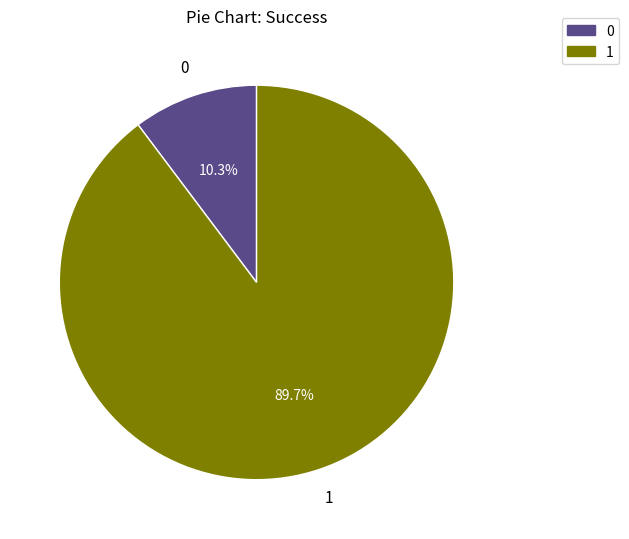

Which has a higher value, 1 or 0?

1